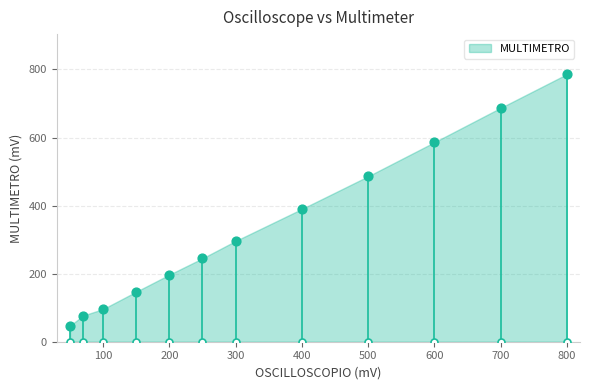

What is the ratio of the value at 150 to the value at 600?

0.3